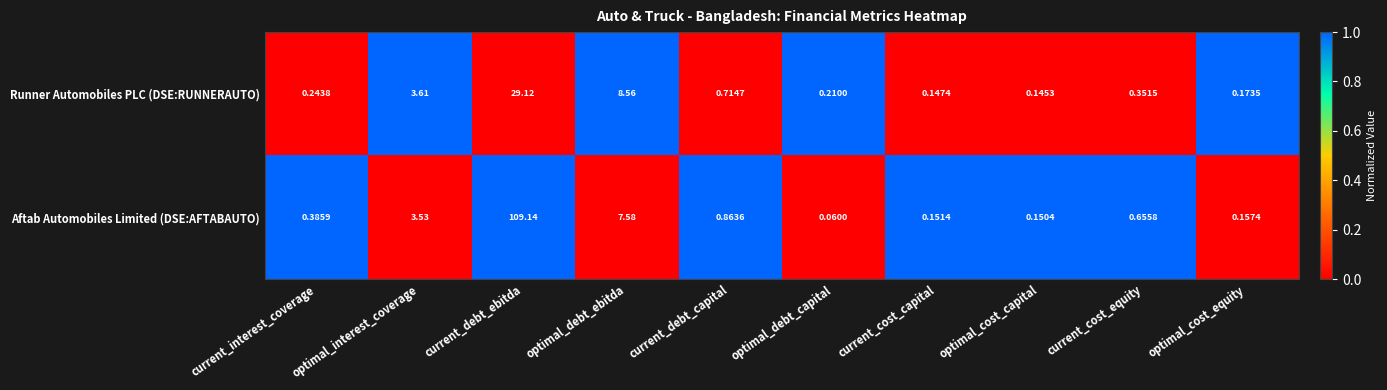

Which series has the largest range (max minus min)?

Aftab Automobiles Limited (DSE:AFTABAUTO)